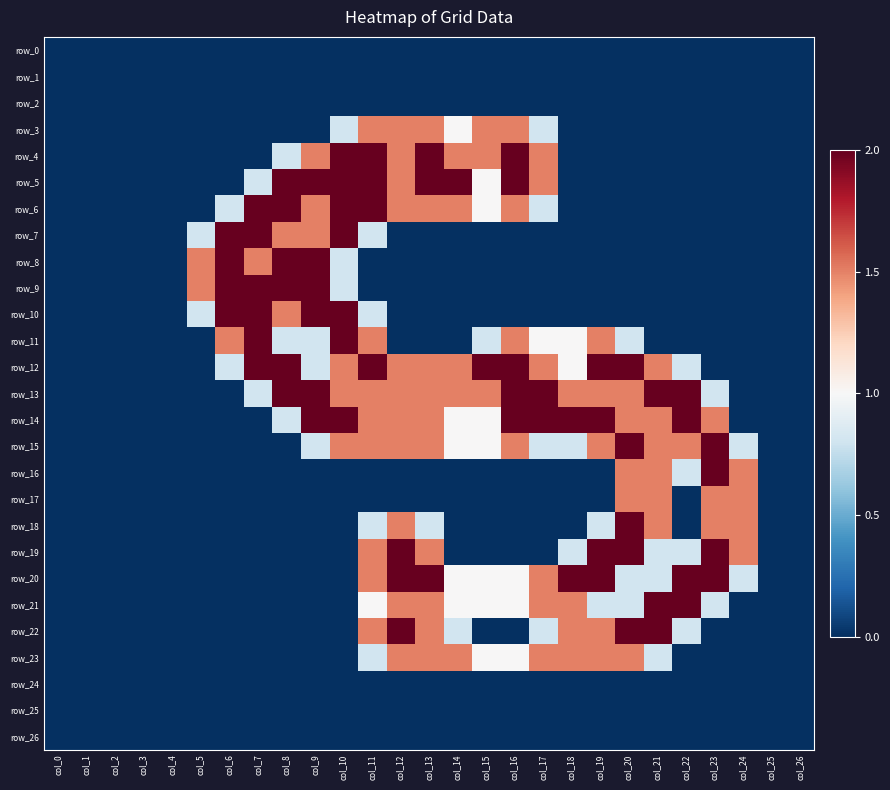

At which label is row_5 closest to 1?

col_15